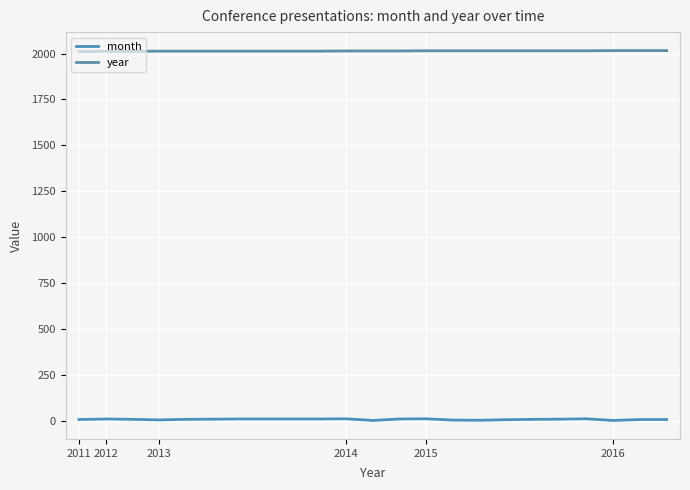

What is the average value of the year series?

2014